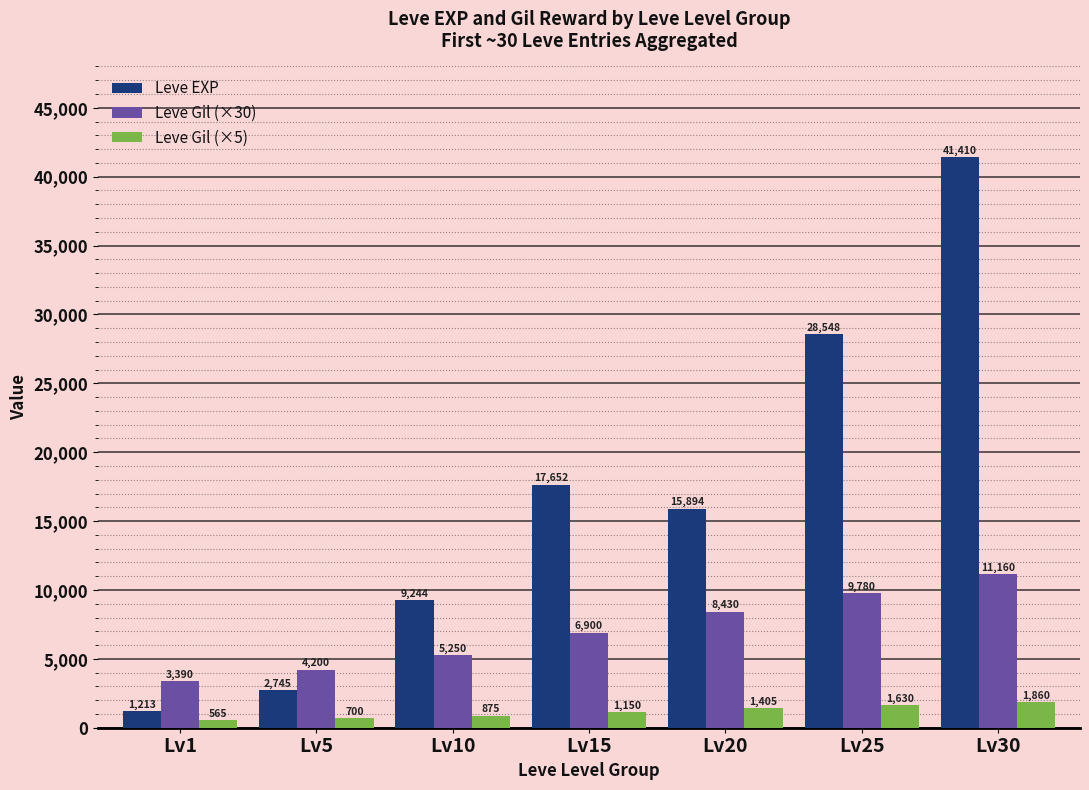

How many bars are there in total?

21